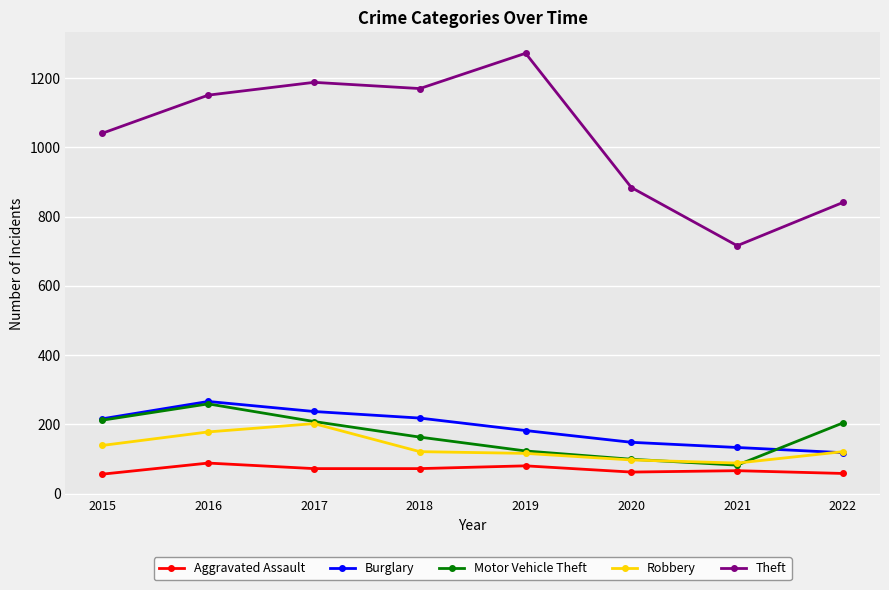

Is the value of Burglary at 2021 greater than the value of Motor Vehicle Theft at 2022?

No